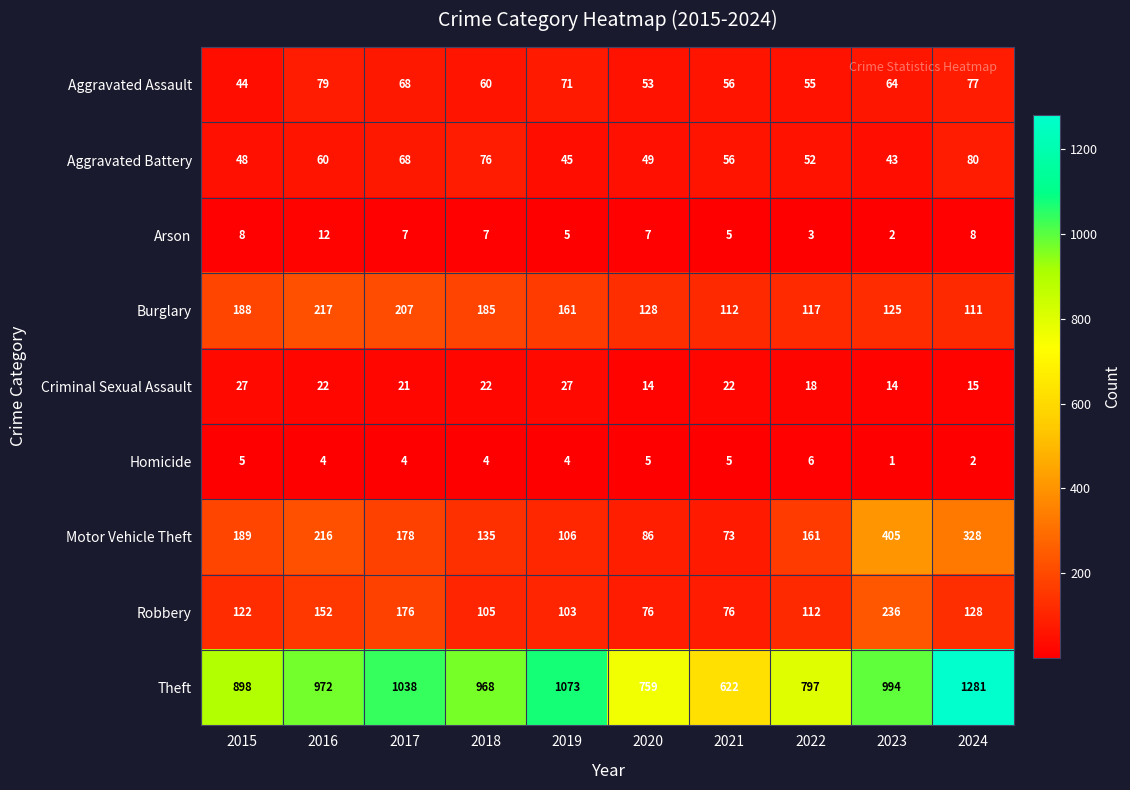

Is it true that Aggravated Assault equals 76 at 2022?

False